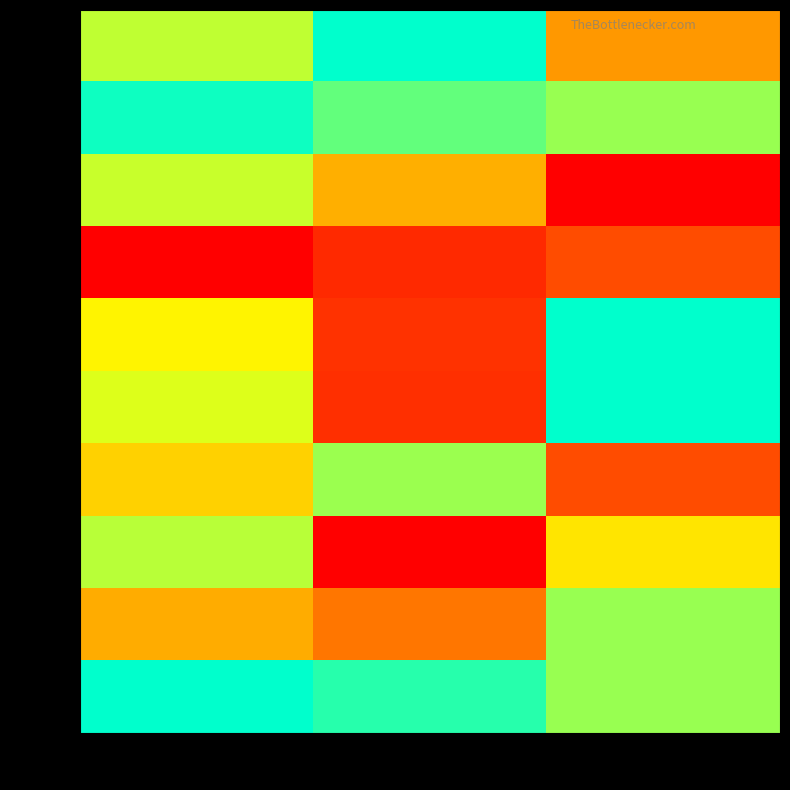

What is the highest value of the row_8 series?

0.8